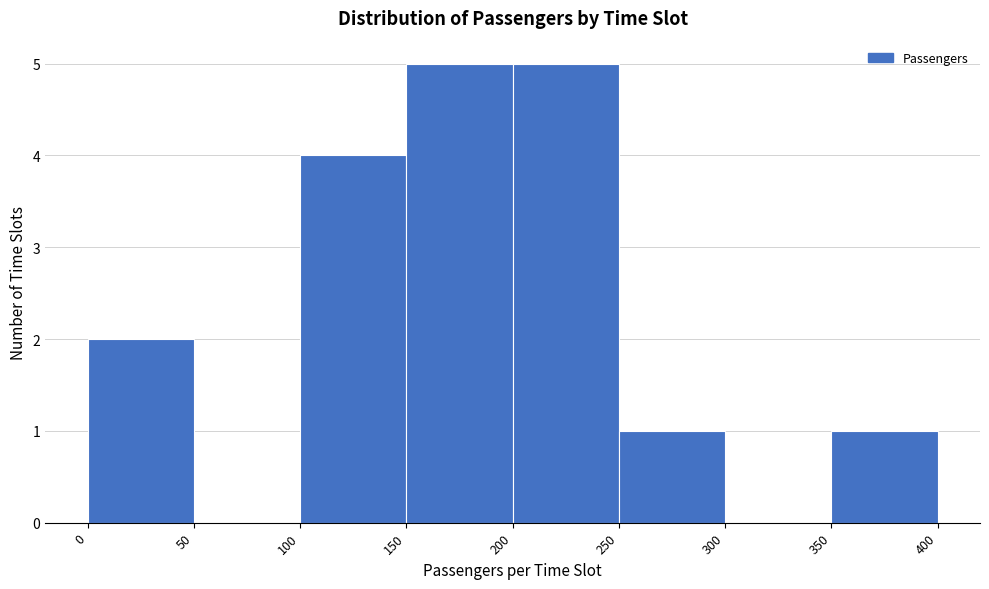

Reading left to right, list every bar in this chart as the range it spans on the x-axis followed by its height. The values are not printed on the chart, so give them approximately, as read against the axis.

0 to 50: 2
50 to 100: 0
100 to 150: 4
150 to 200: 5
200 to 250: 5
250 to 300: 1
300 to 350: 0
350 to 400: 1